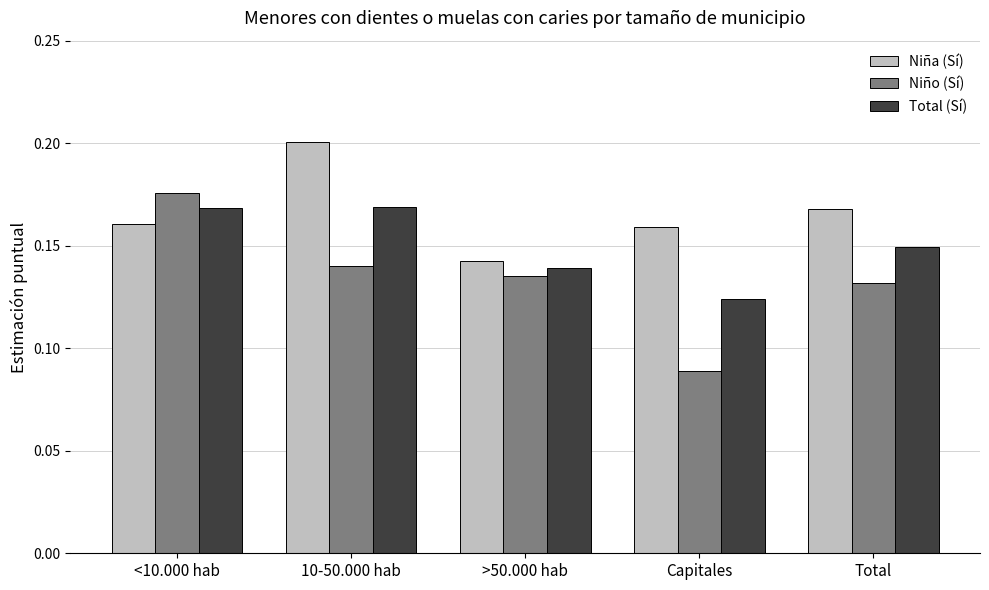

Count the Total (Sí) values in the range 0 to 1.

5